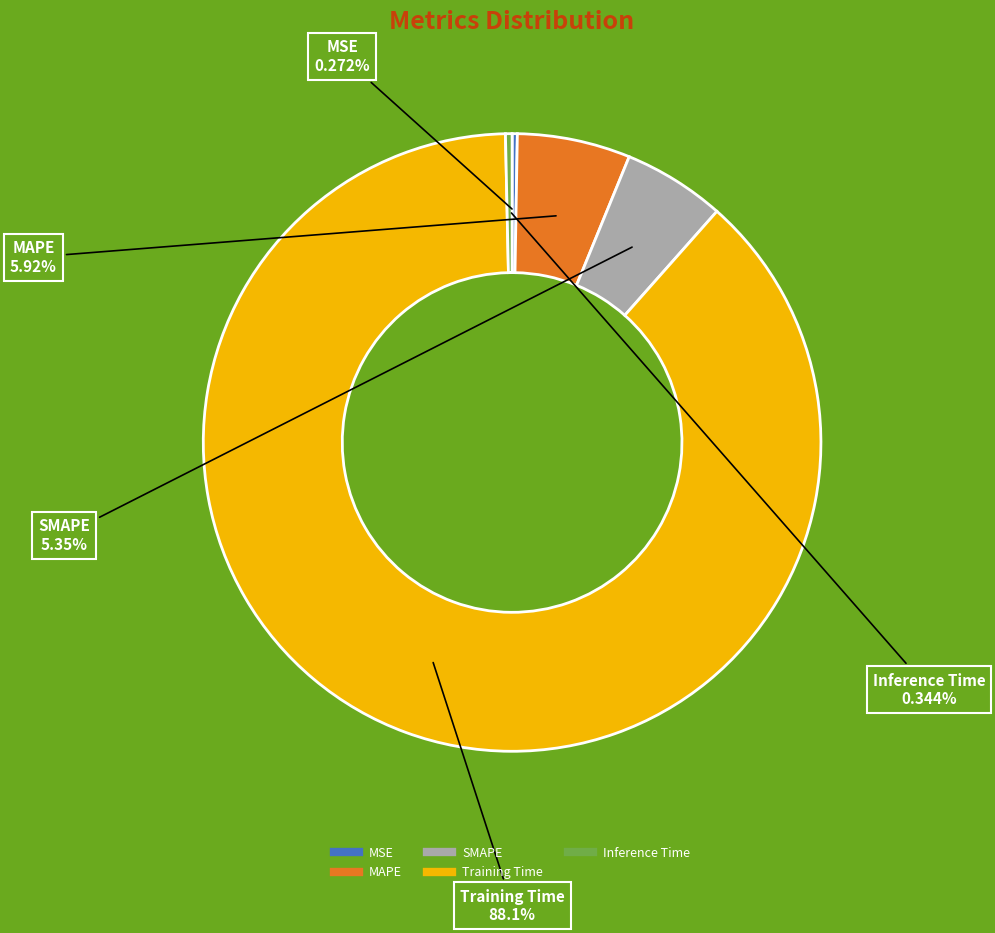

Combined, do Inference Time and MAPE account for over 50%?

No